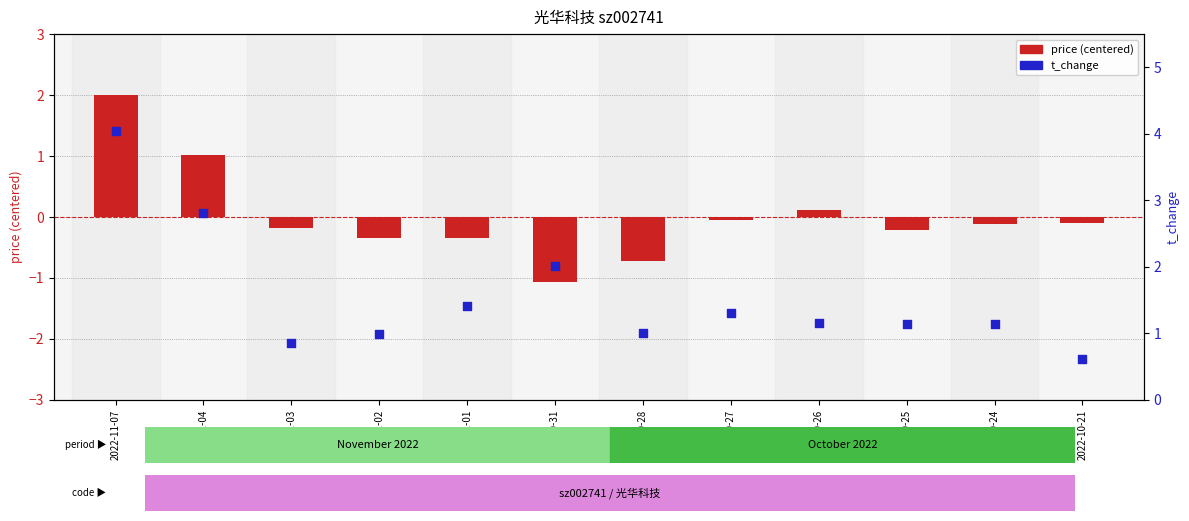

Is the value of t_change at 2022-11-01 greater than the value of price (centered) at 2022-10-27?

Yes